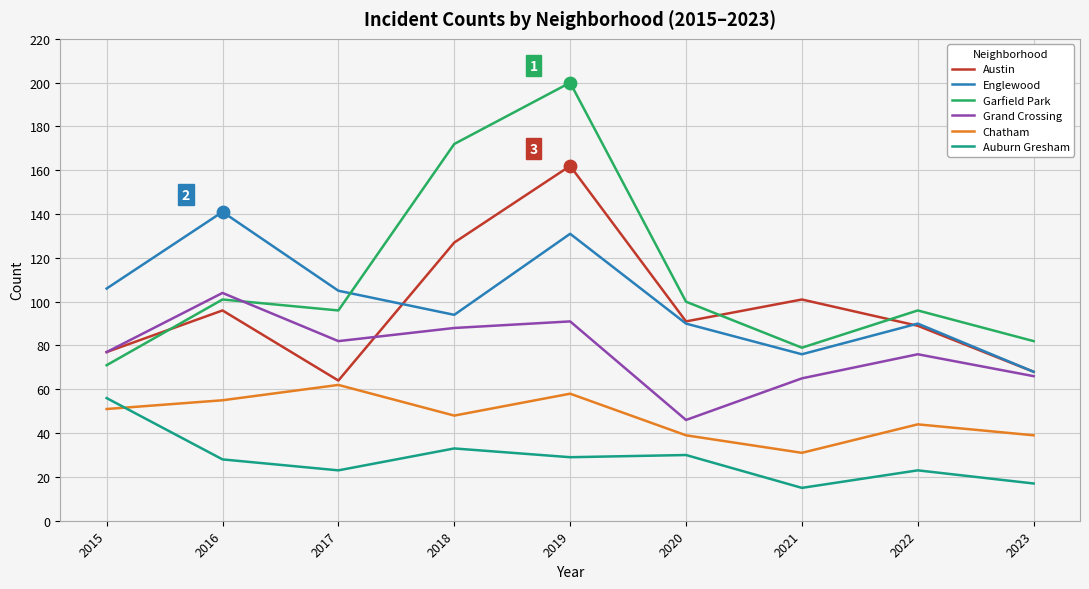

Which series has the largest total across all categories?

Garfield Park